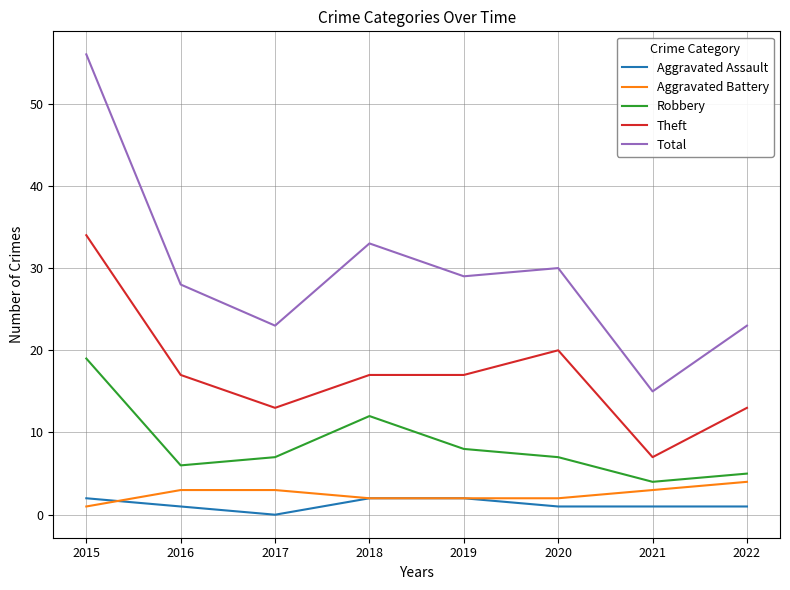

What is the sum of the Theft values at 2021 and 2015?

41